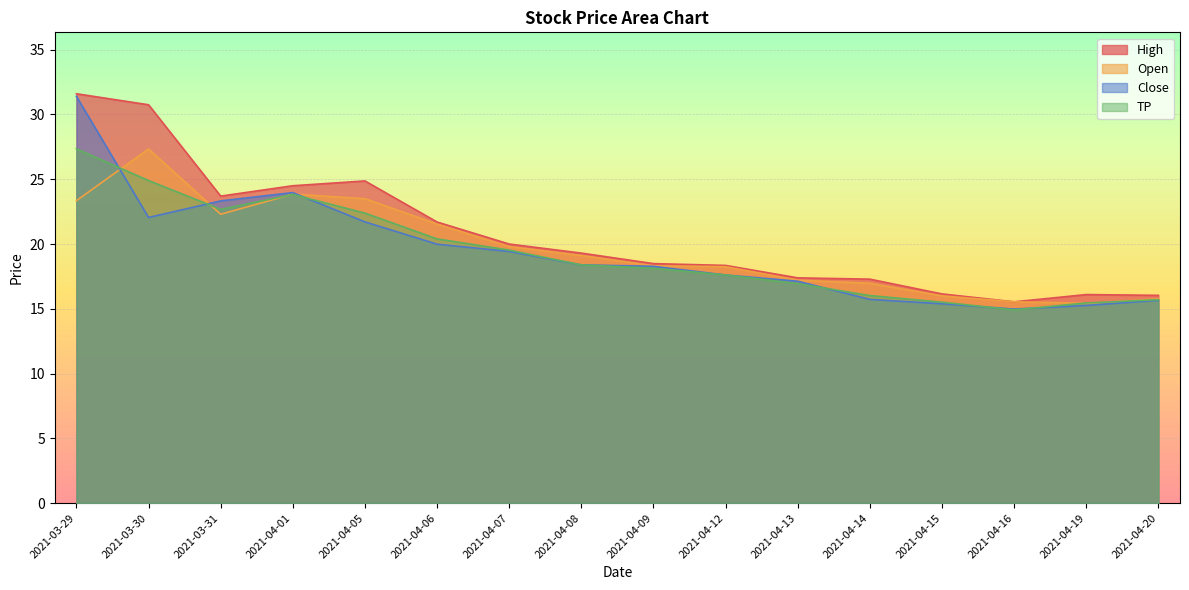

Does the chart display data point markers on the line(s)?

No